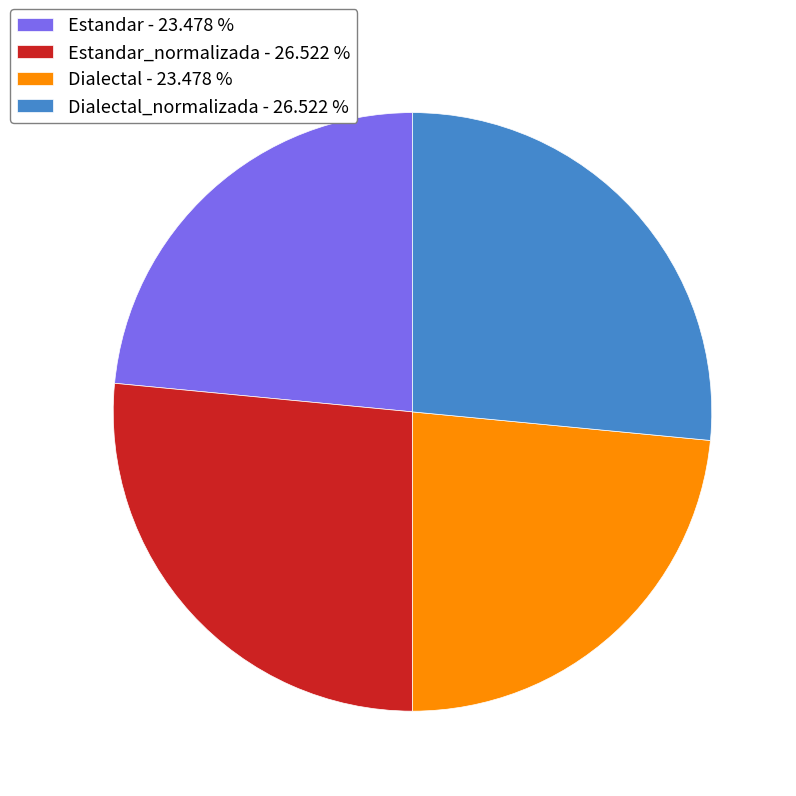

Does Dialectal_normalizada - 26.522 % represent more than half of the total?

No